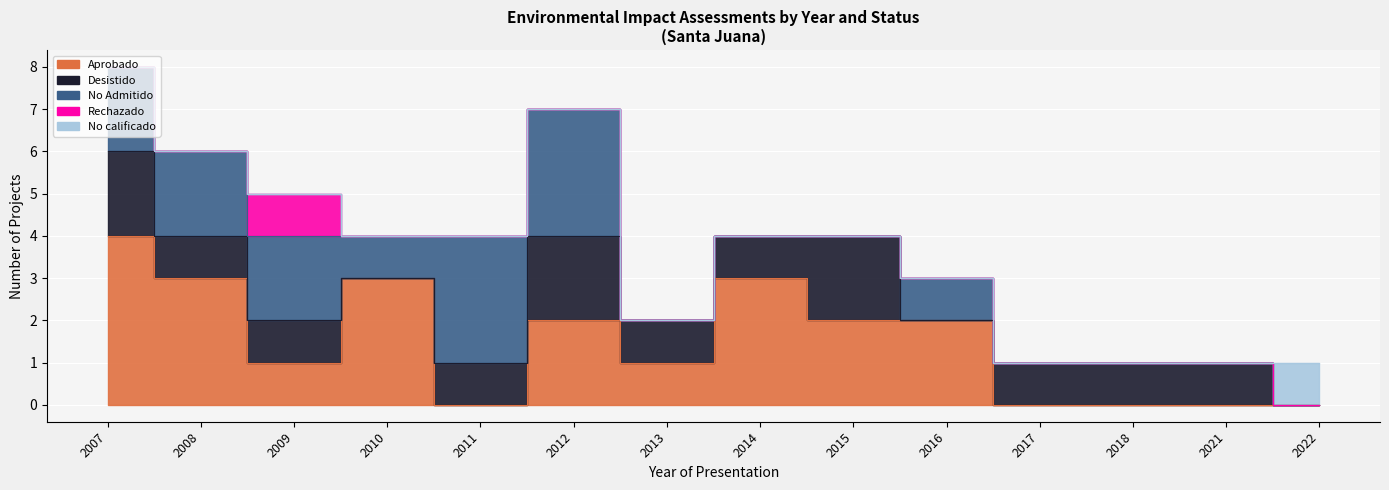

True or false: Rechazado has a value of 0 at 2008.

True